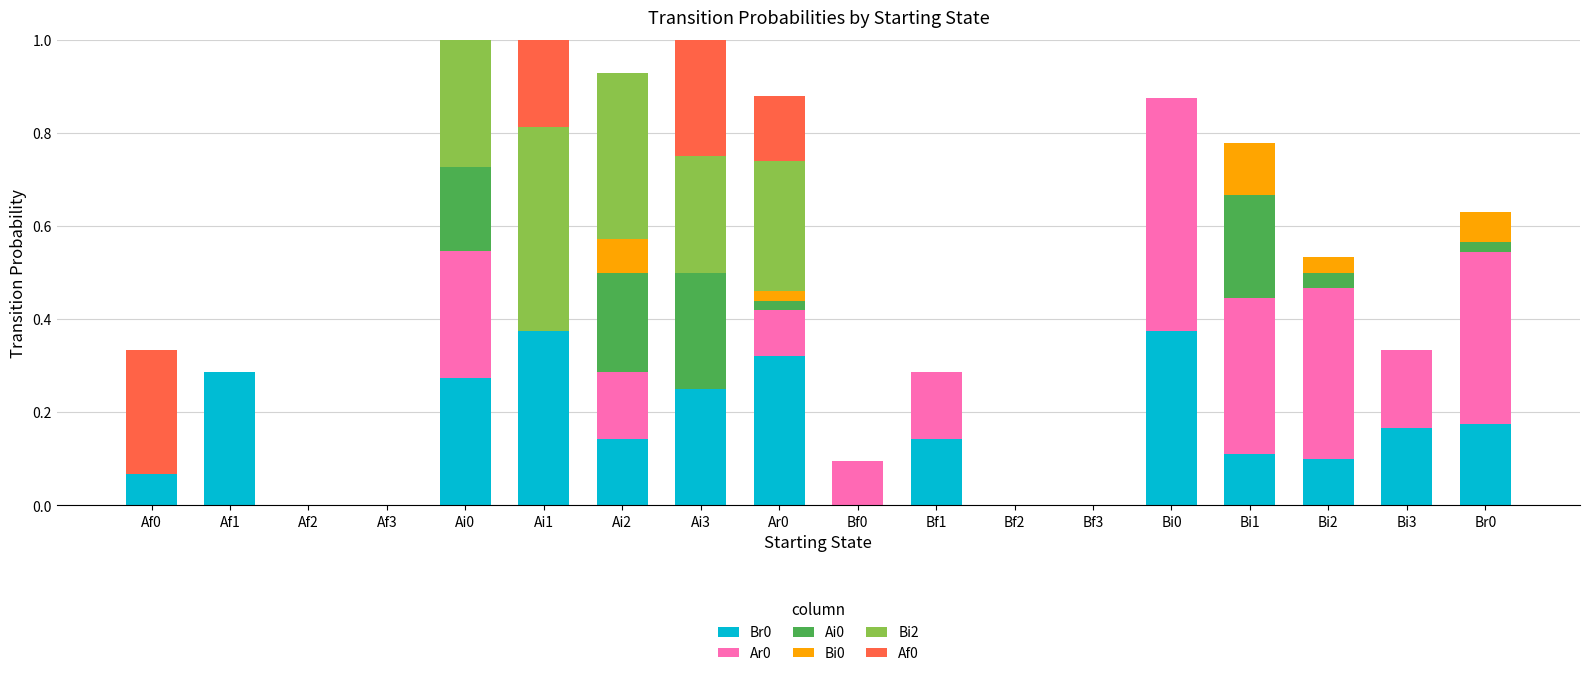

Rank the series at Ar0 from highest to lowest value.

Br0, Bi2, Af0, Ar0, Ai0, Bi0